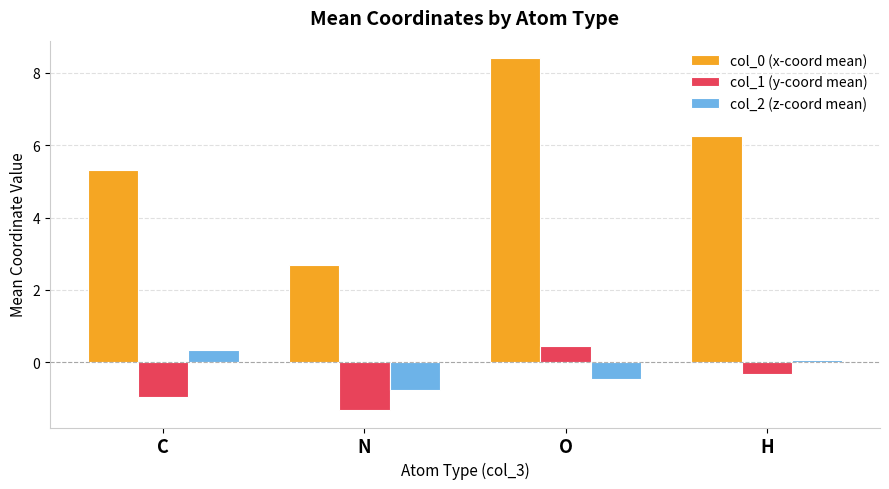

What is the difference between the highest and lowest values at O?

8.9